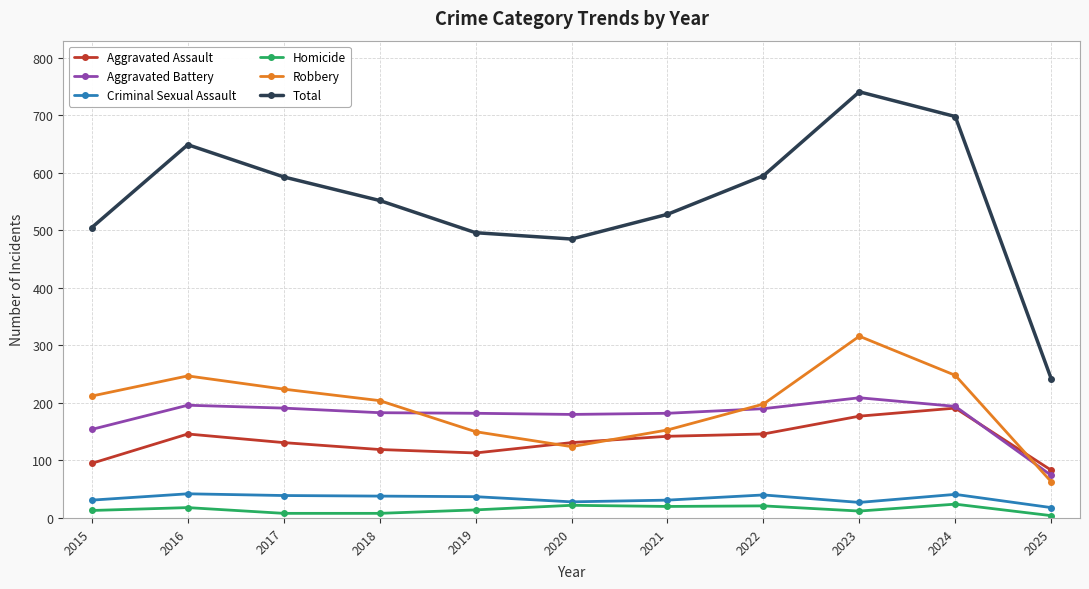

At which category does Total reach its first local peak?

2016